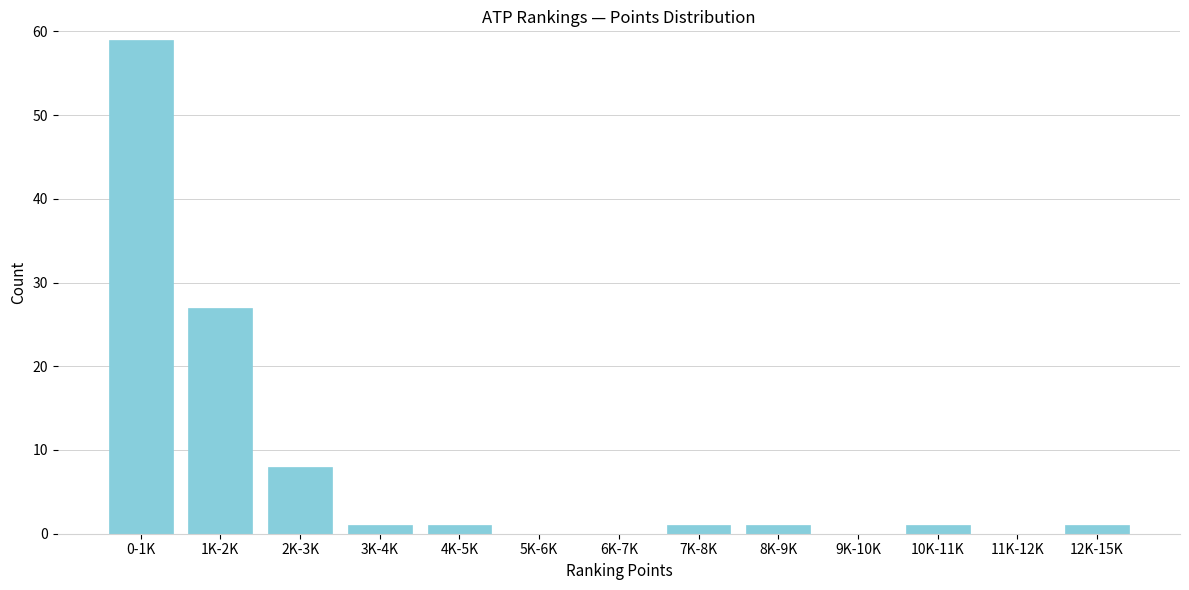

Reading left to right, list all the values displayed in this chart.

0-1K=59	1K-2K=27	2K-3K=8	3K-4K=1	4K-5K=1	5K-6K=0	6K-7K=0	7K-8K=1	8K-9K=1	9K-10K=0	10K-11K=1	11K-12K=0	12K-15K=1